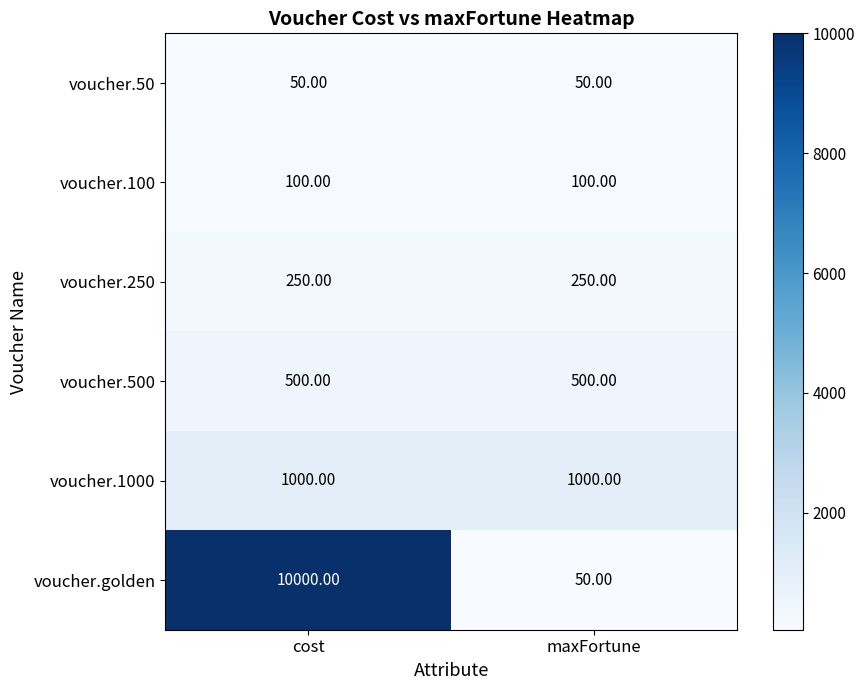

How many series are shown in this chart?

6